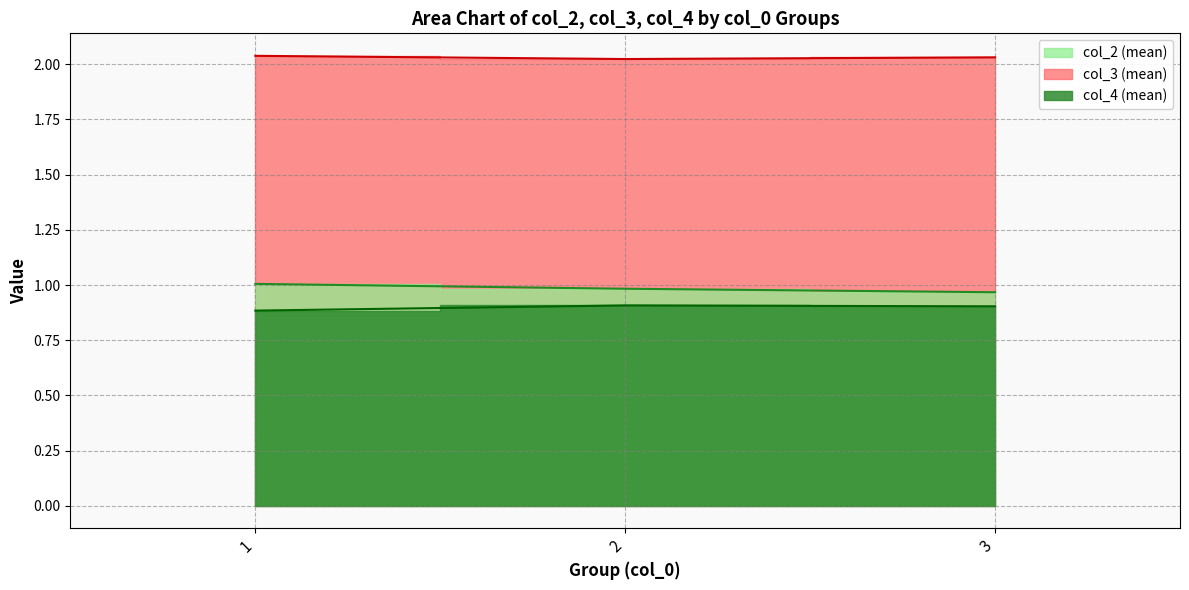

Which series has the largest total across all categories?

col_3 (mean)